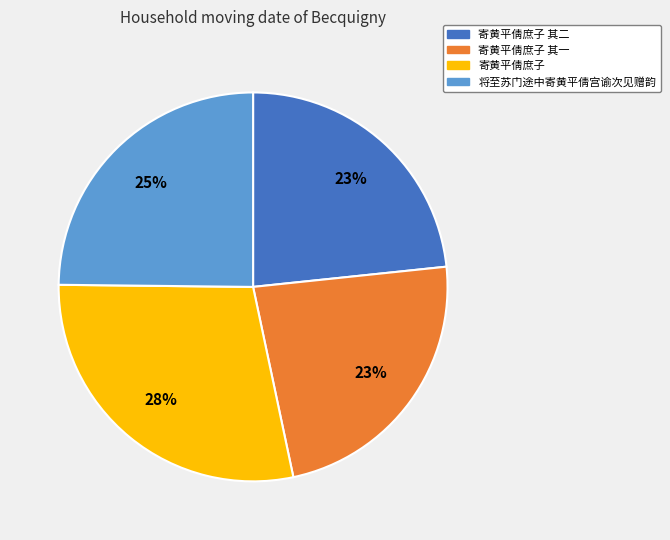

What is the largest slice in the pie chart?

寄黄平倩庶子